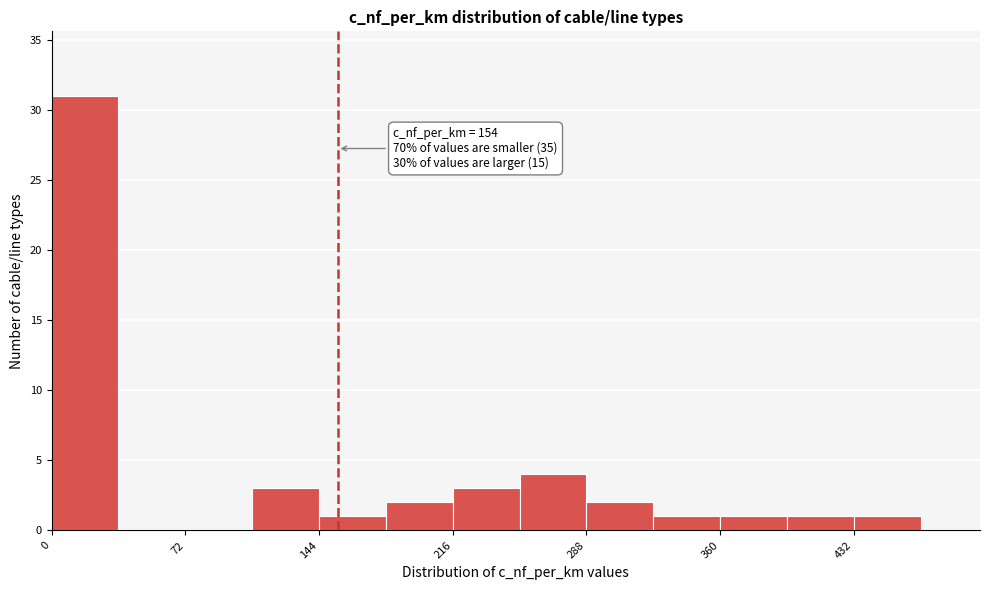

Around what value on the x-axis is the tallest bar? Give the approximate position of its centre, as read against the axis.

20